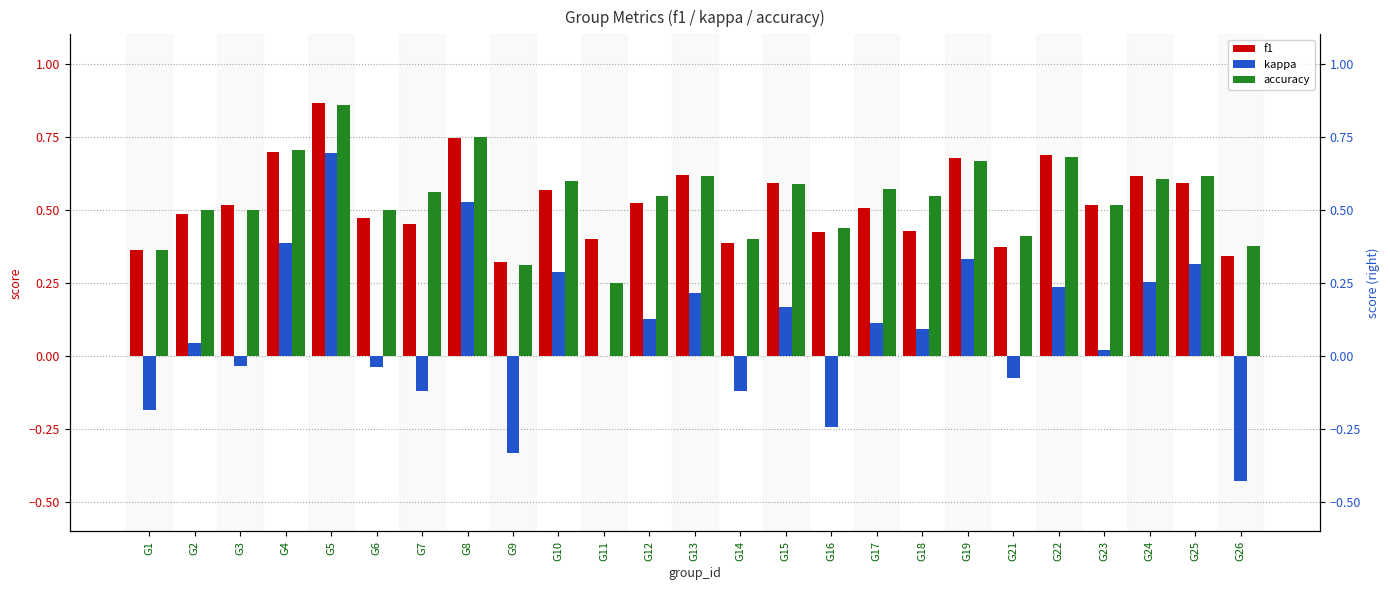

Reading right to left, what are all the values shown in this chart?

f1: 0.3	0.6	0.6	0.5	0.7	0.4	0.7	0.4	0.5	0.4	0.6	0.4	0.6	0.5	0.4	0.6	0.3	0.7	0.5	0.5	0.9	0.7	0.5	0.5	0.4
kappa: -0.4	0.3	0.3	0.0	0.2	-0.1	0.3	0.1	0.1	-0.2	0.2	-0.1	0.2	0.1	0.0	0.3	-0.3	0.5	-0.1	-0.0	0.7	0.4	-0.0	0.0	-0.2
accuracy: 0.4	0.6	0.6	0.5	0.7	0.4	0.7	0.5	0.6	0.4	0.6	0.4	0.6	0.5	0.2	0.6	0.3	0.8	0.6	0.5	0.9	0.7	0.5	0.5	0.4